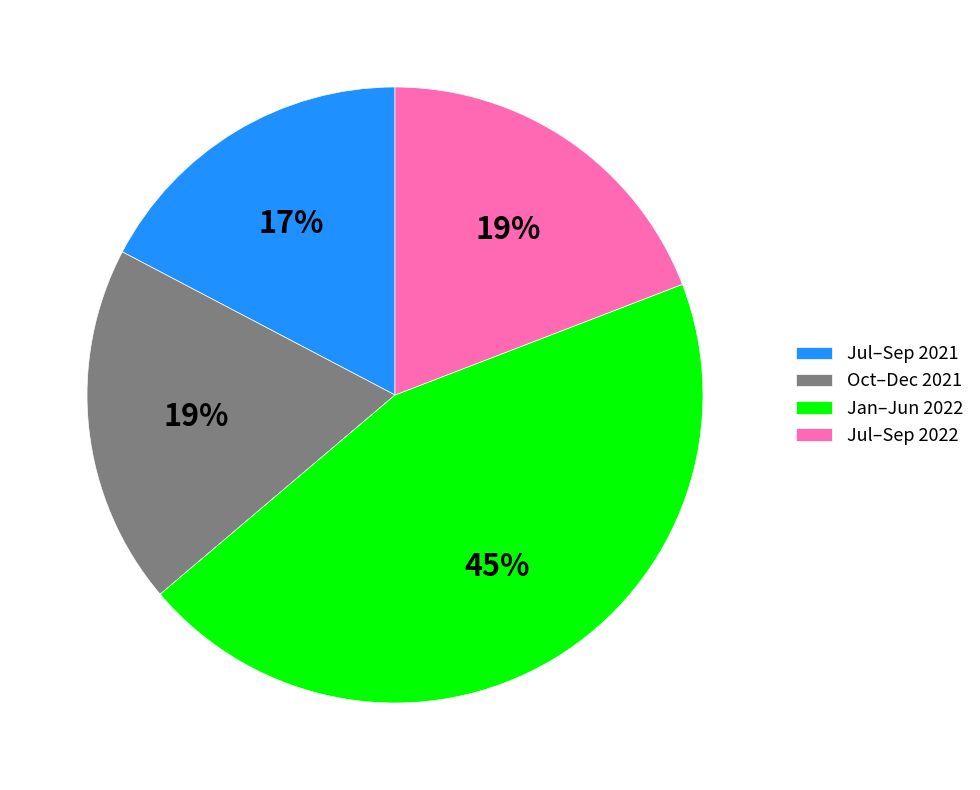

To the nearest percent, what is the average slice percentage?

25%